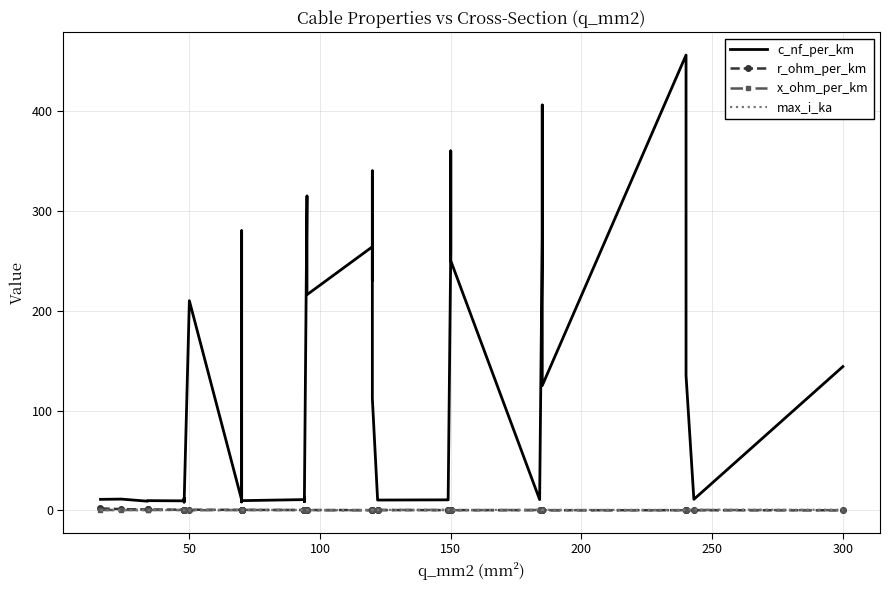

Reading left to right, extract all data points from this chart.

c_nf_per_km: 11.0	11.2	9.2	9.7	9.5	12.2	10.1	8.0	210.0	10.4	280.0	190.0	8.4	9.7	10.8	13.2	8.7	10.0	315.0	216.0	264.0	230.0	340.0	112.0	11.1	10.3	10.5	11.2	261.0	360.0	250.0	10.8	273.0	406.0	125.0	456.0	304.0	135.0	11.0	144.0
r_ohm_per_km: 1.9	1.2	0.8	0.8	0.6	0.6	0.6	0.6	0.6	0.4	0.4	0.4	0.4	0.4	0.3	0.3	0.3	0.3	0.3	0.3	0.2	0.3	0.3	0.2	0.2	0.2	0.2	0.2	0.2	0.2	0.2	0.2	0.2	0.2	0.1	0.1	0.1	0.1	0.1	0.1
x_ohm_per_km: 0.3	0.3	0.4	0.4	0.4	0.3	0.3	0.5	0.1	0.3	0.1	0.1	0.5	0.4	0.3	0.3	0.4	0.3	0.1	0.1	0.1	0.1	0.1	0.2	0.3	0.3	0.3	0.3	0.1	0.1	0.1	0.3	0.1	0.1	0.2	0.1	0.1	0.1	0.3	0.1
max_i_ka: 0.1	0.1	0.2	0.2	0.2	0.2	0.2	0.2	0.1	0.3	0.2	0.2	0.3	0.3	0.3	0.3	0.3	0.3	0.2	0.3	0.2	0.3	0.3	0.4	0.4	0.4	0.5	0.5	0.3	0.3	0.3	0.5	0.4	0.4	0.5	0.4	0.4	0.5	0.6	0.6